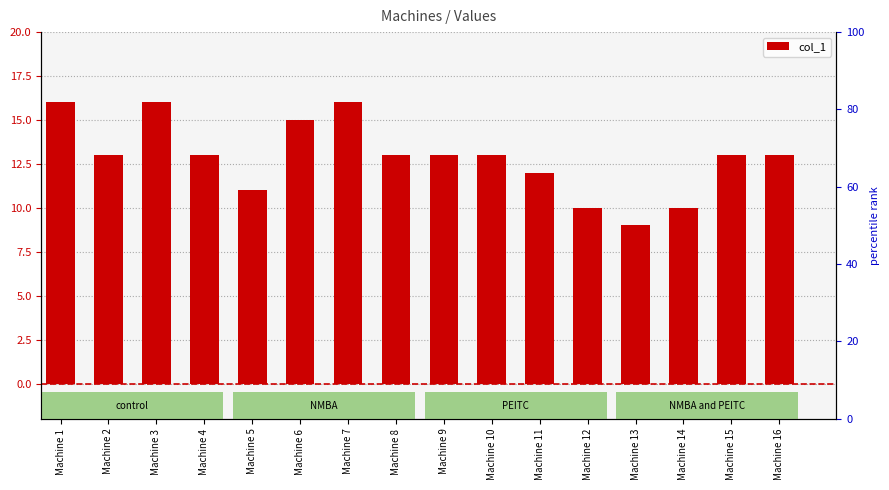

Approximately how many times larger is the value at Machine 10 compared to Machine 7?

0.8